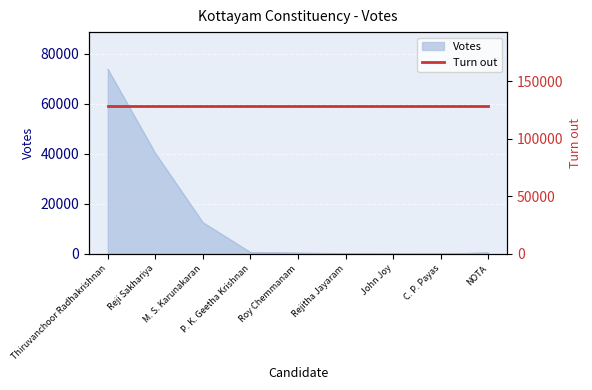

What is the ratio of the value at M. S. Karunakaran to the value at NOTA?

26.0